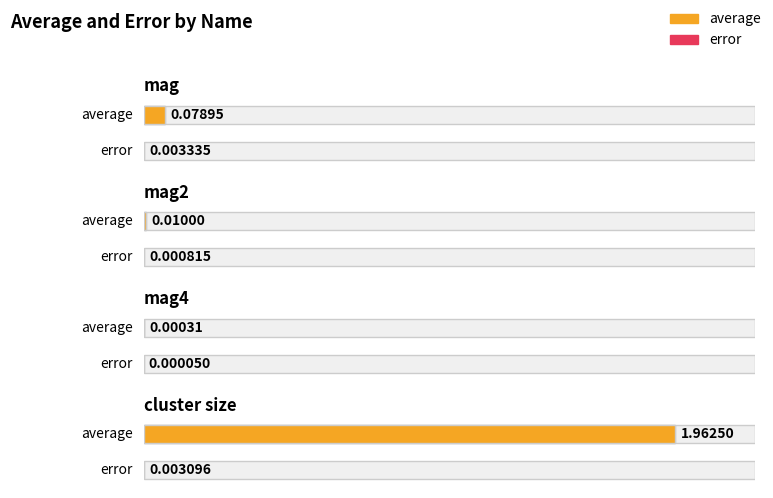

Between mag and cluster size, which series saw the biggest shift?

average